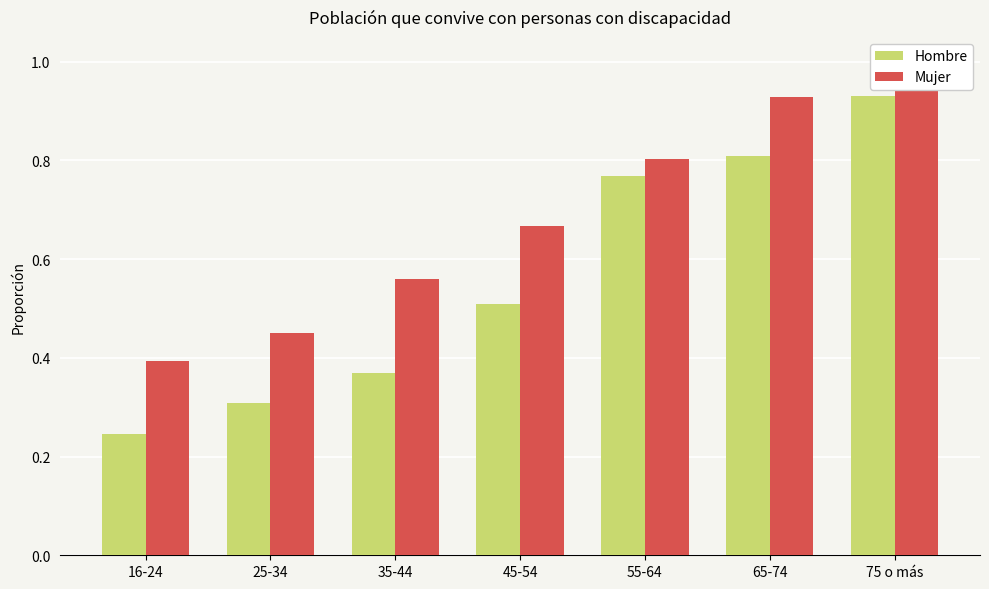

What is the label of the 7th bar from the left?

75 o más